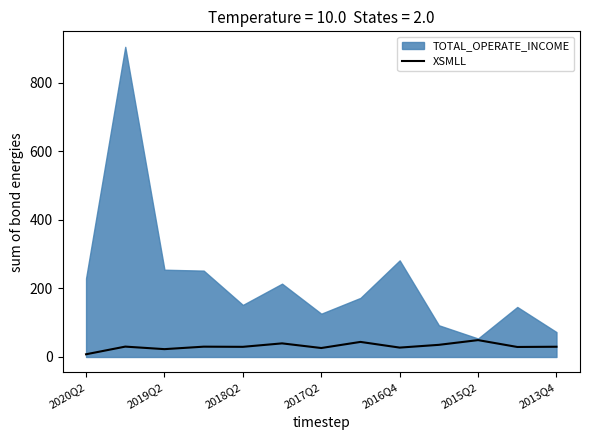

The value of XSMLL at 2013Q4 is 29.9. True or false?

True